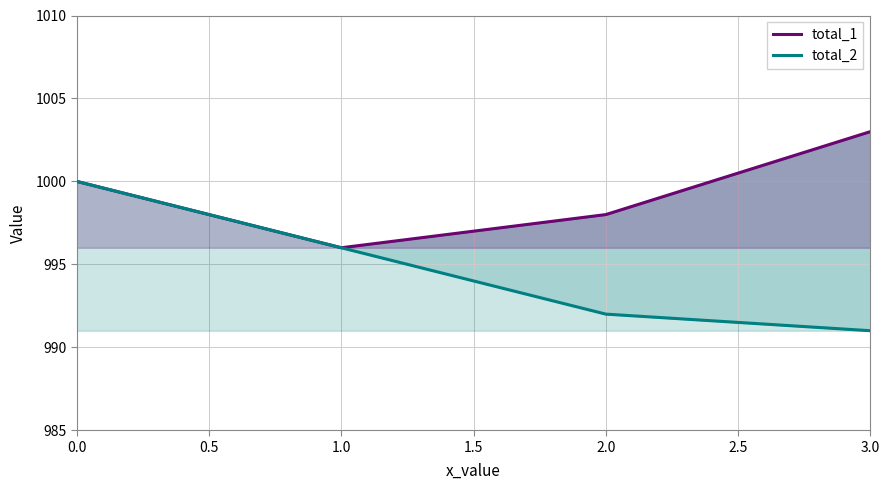

Which series has the widest spread of values?

total_2